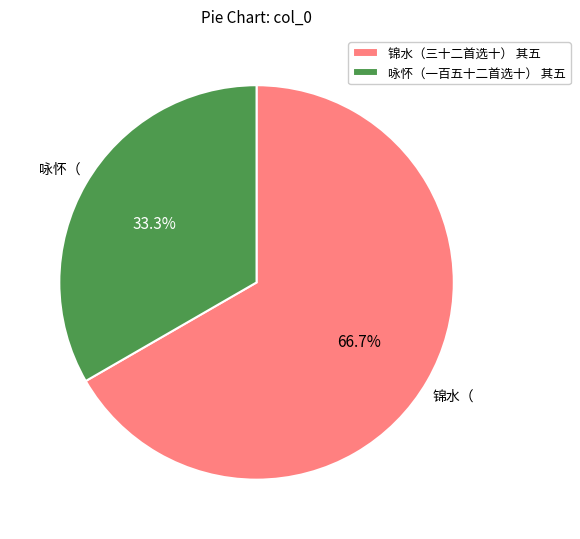

Rank the categories by value from highest to lowest.

锦水（三十二首选十） 其五, 咏怀（一百五十二首选十） 其五